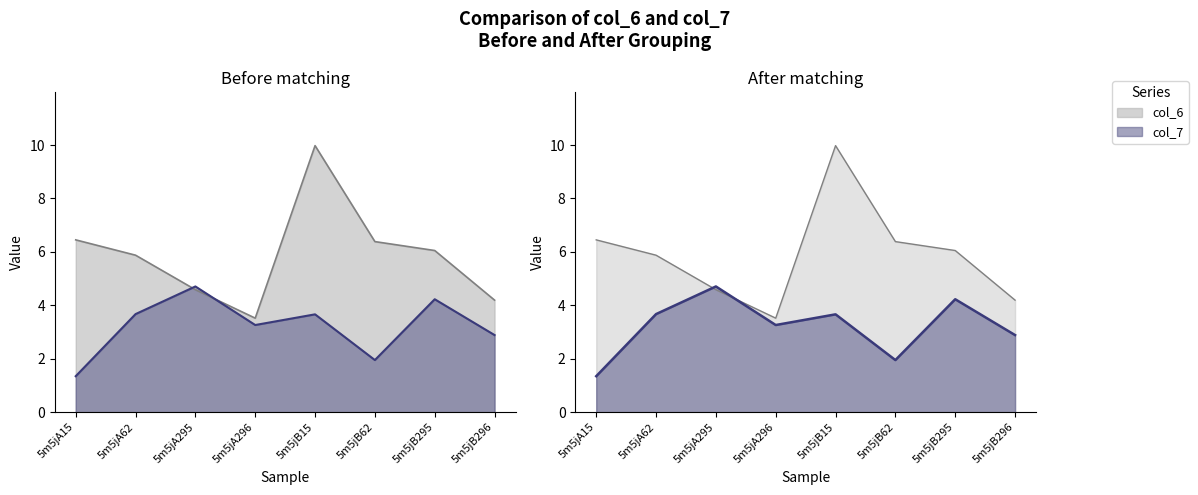

Between which two adjacent categories do col_6 and col_7 first intersect?

5m5jA62 and 5m5jA295